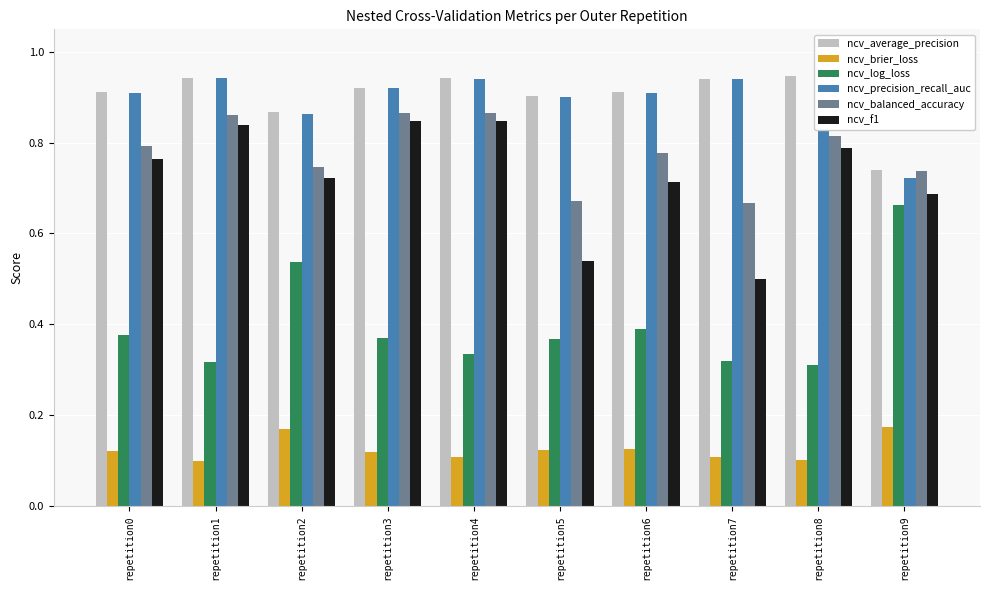

What is the value of the ncv_precision_recall_auc bar at the 3rd from the left?

0.9